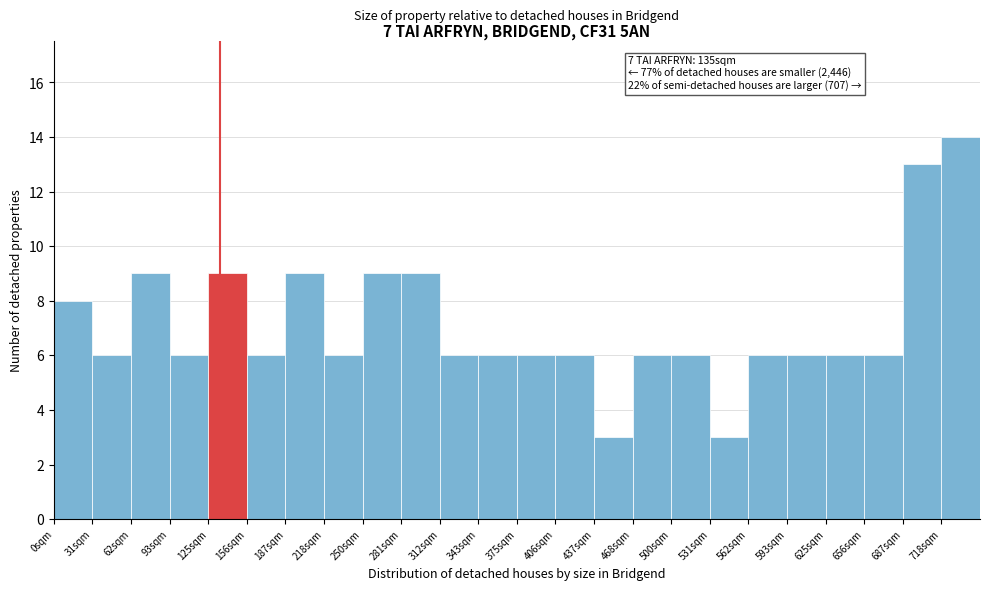

Which range on the x-axis has the tallest bar?

720 to 750